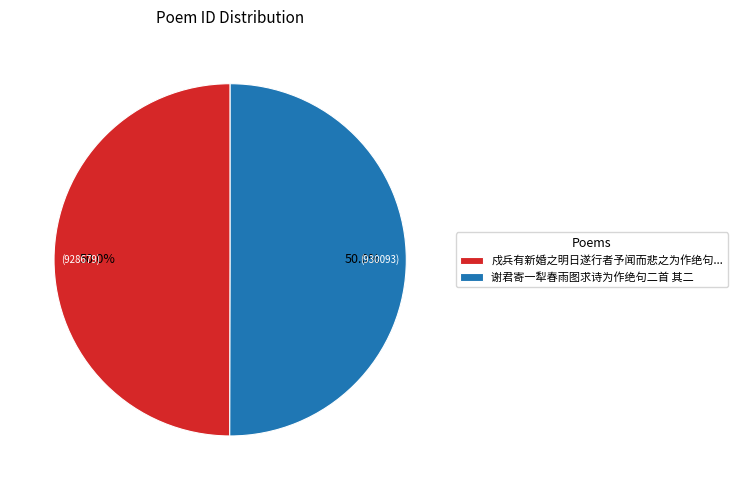

To the nearest percent, what is the average slice percentage?

50%